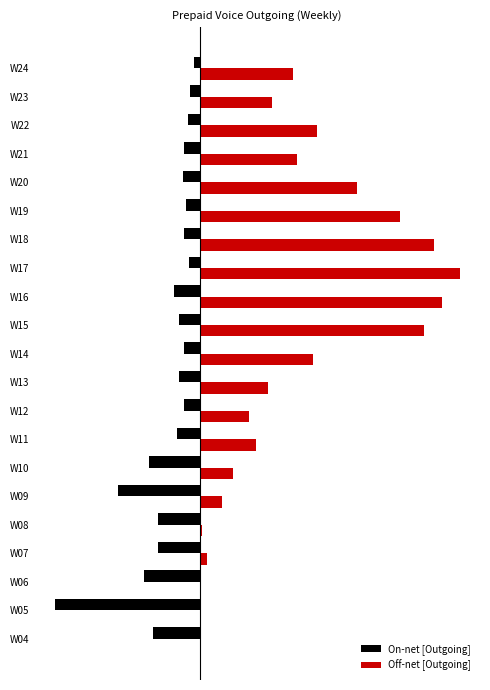

Which series has the largest total across all categories?

Off-net [Outgoing]